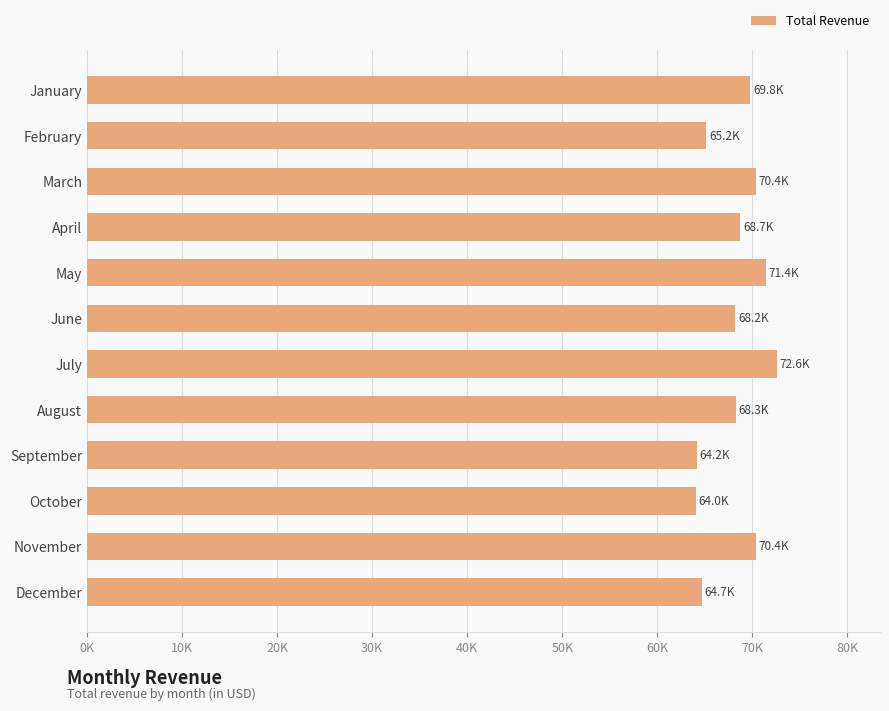

Does the chart contain any negative values?

No